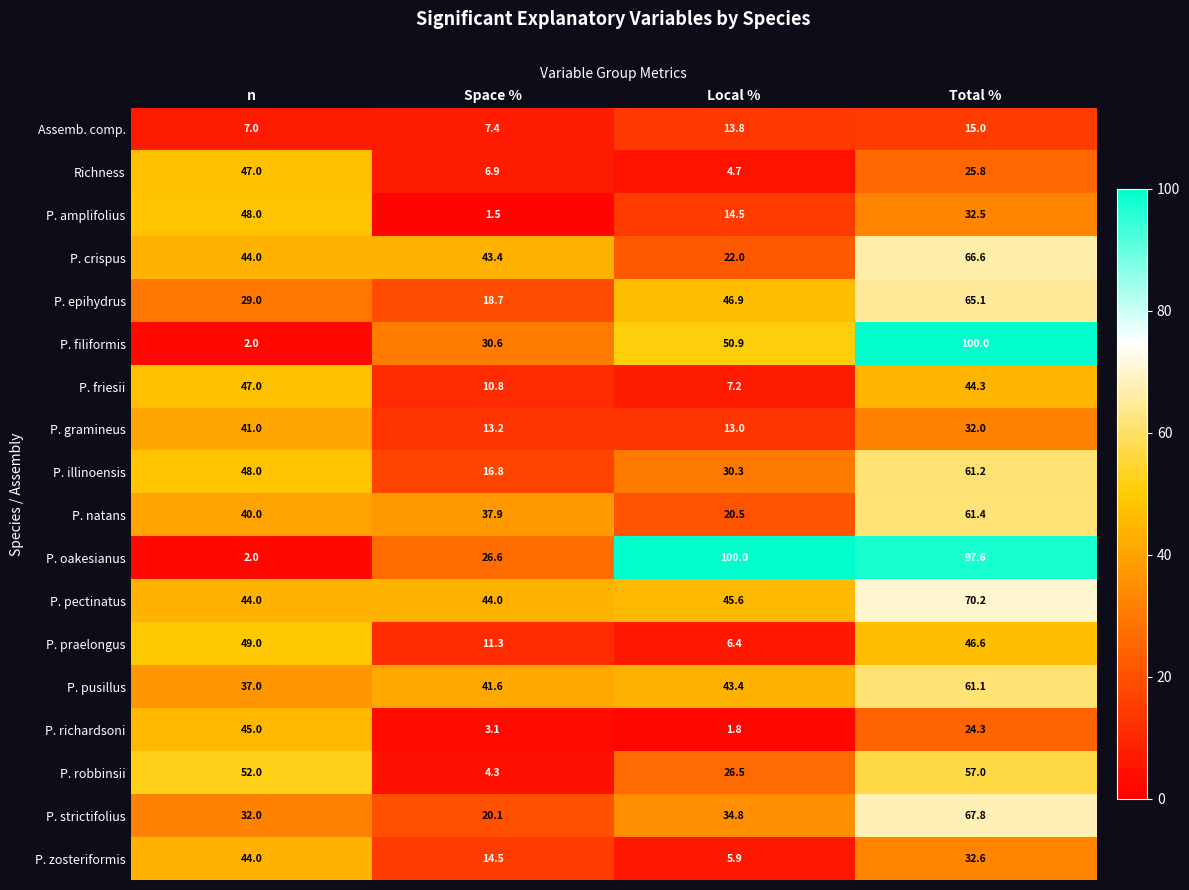

What is the difference between the P. pectinatus values at Total % and Local %?

24.6